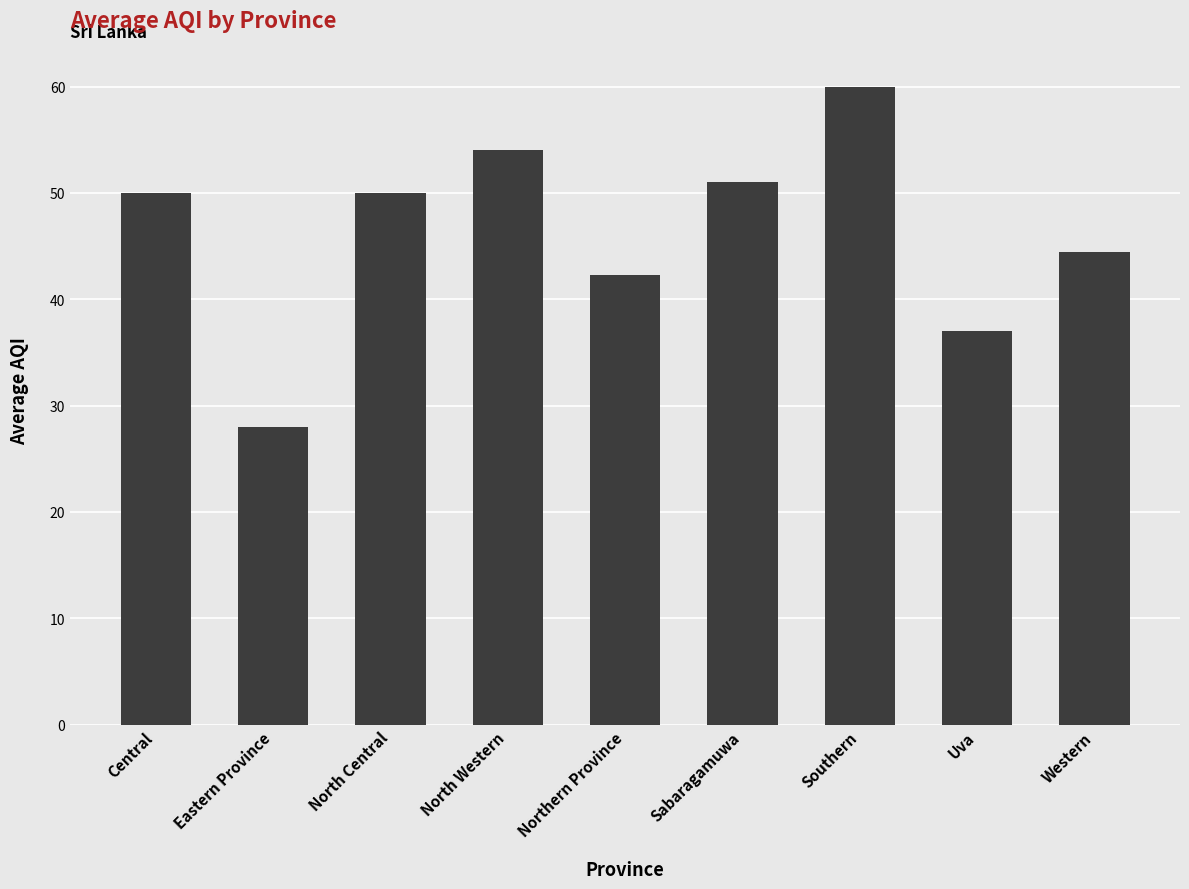

What is the average value?

46.3